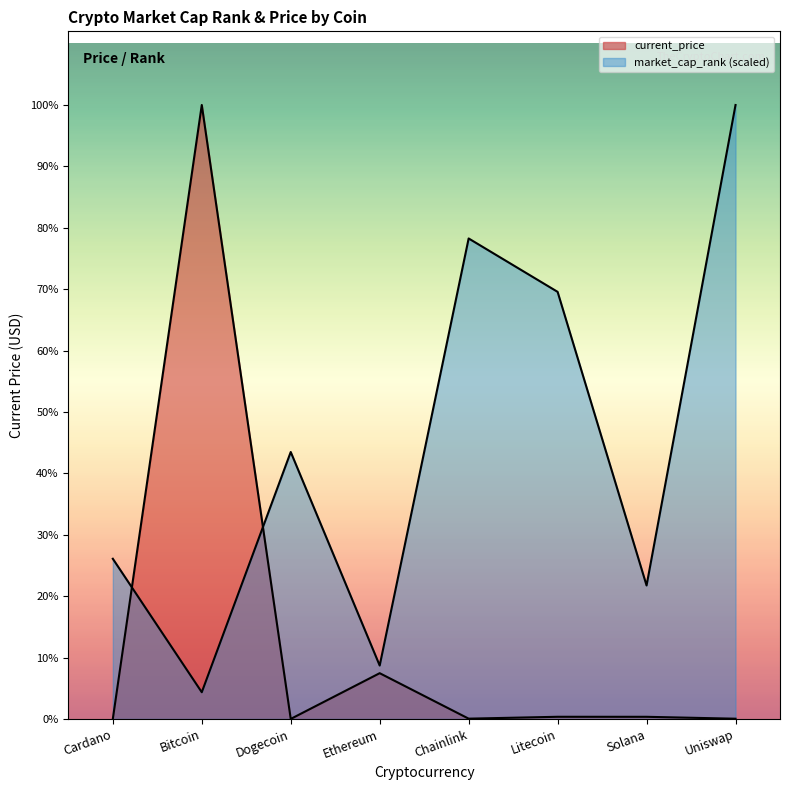

Rank the series by their average value, from lowest to highest.

current_price, market_cap_rank